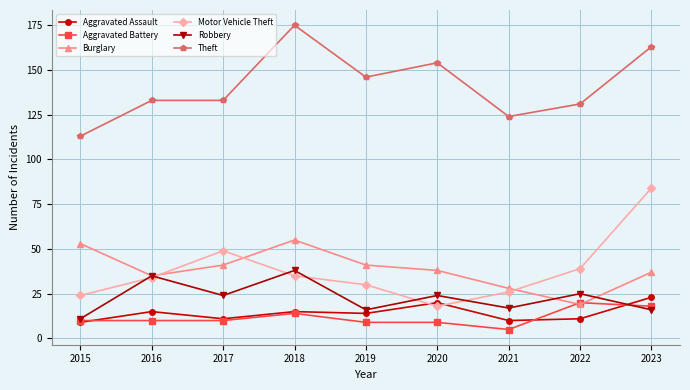

How many distinct data groups are displayed?

6